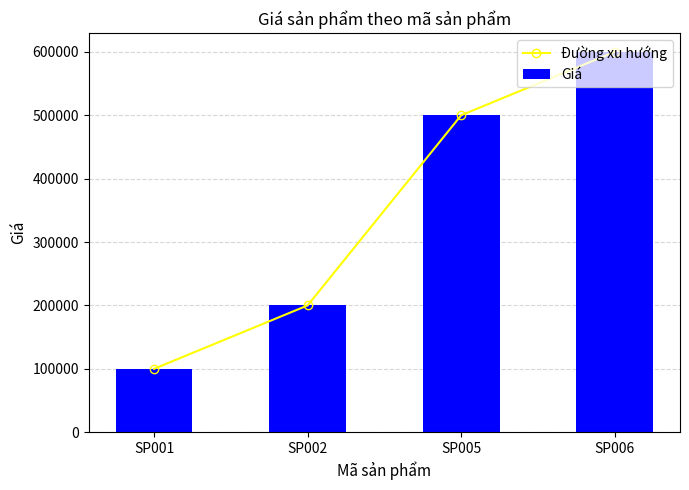

The Giá series shows 991808 at SP006. True or false?

False